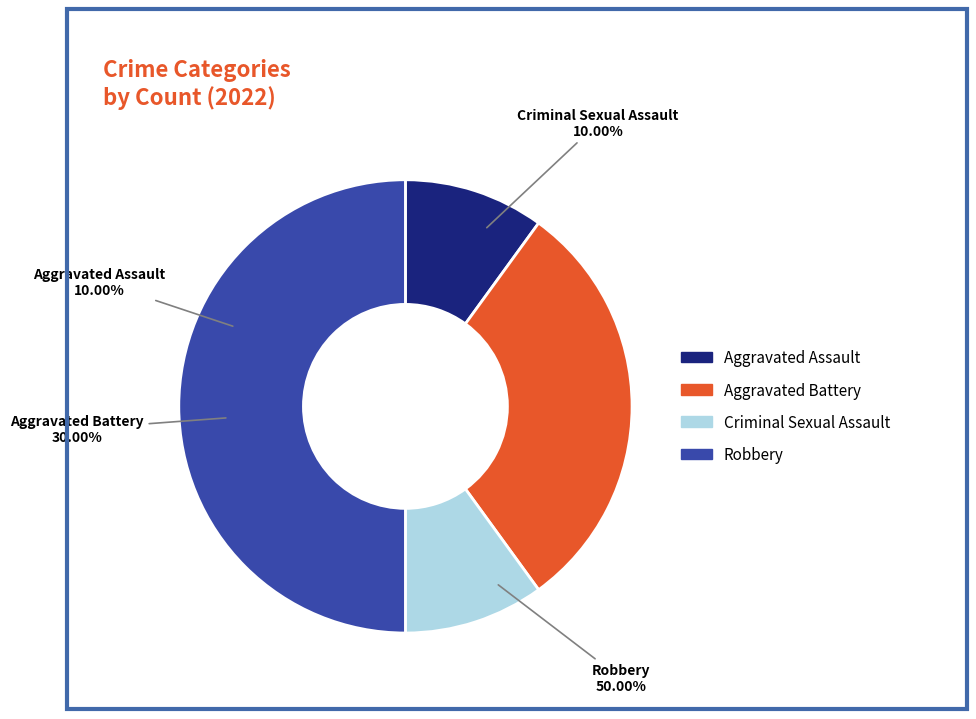

Is it true that Robbery is 50% of the pie?

True